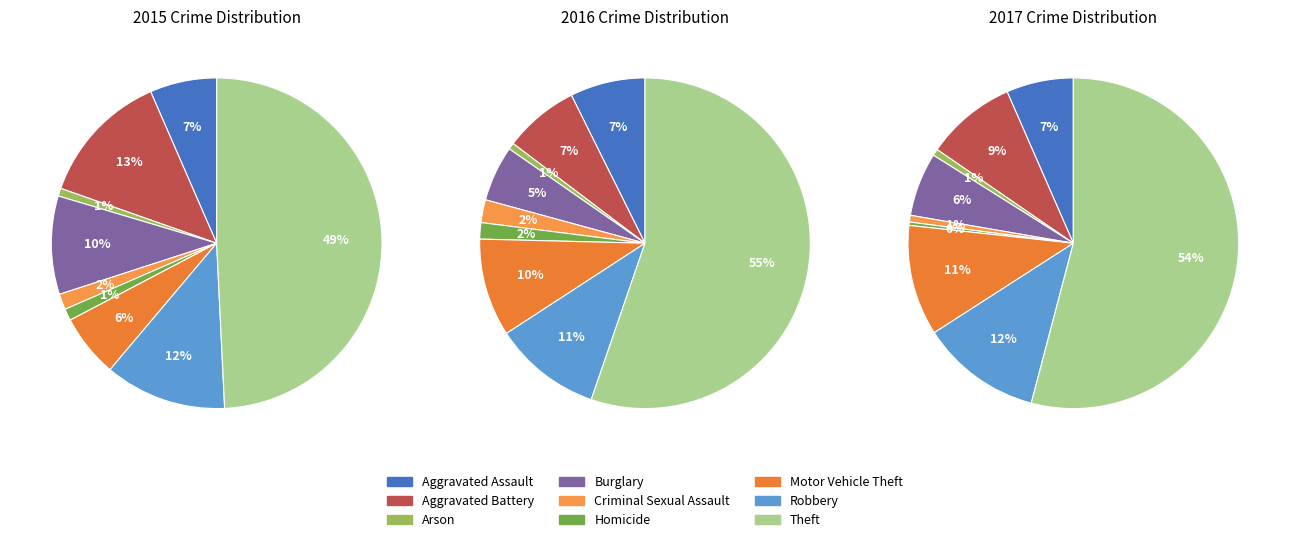

How many slices are in this pie chart?

9